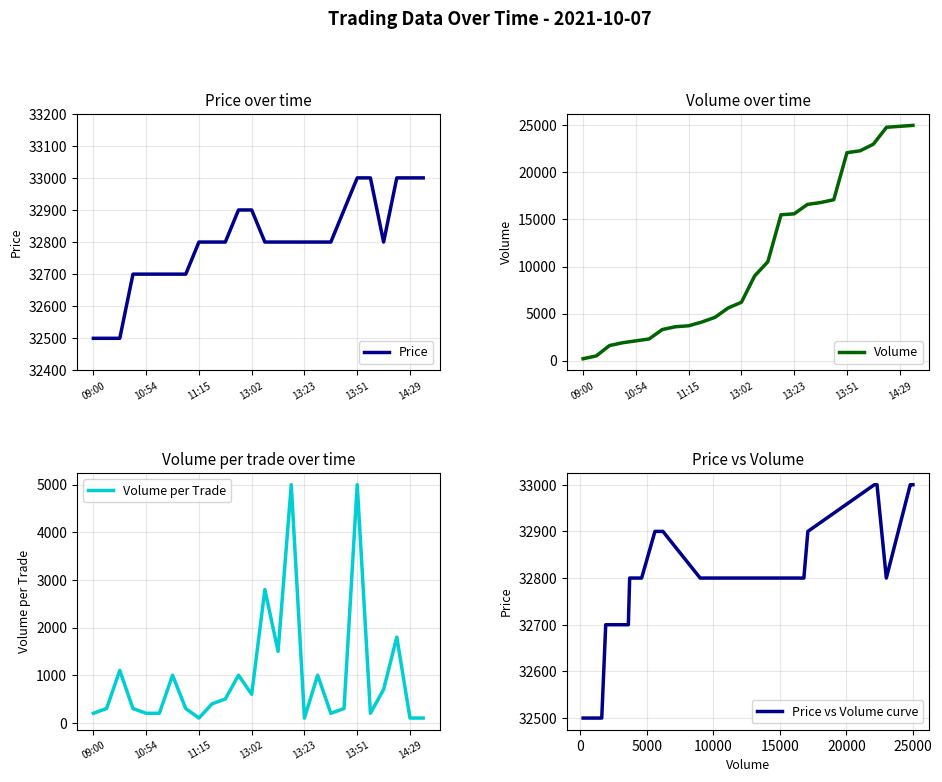

What is the maximum value for Volume?

25000